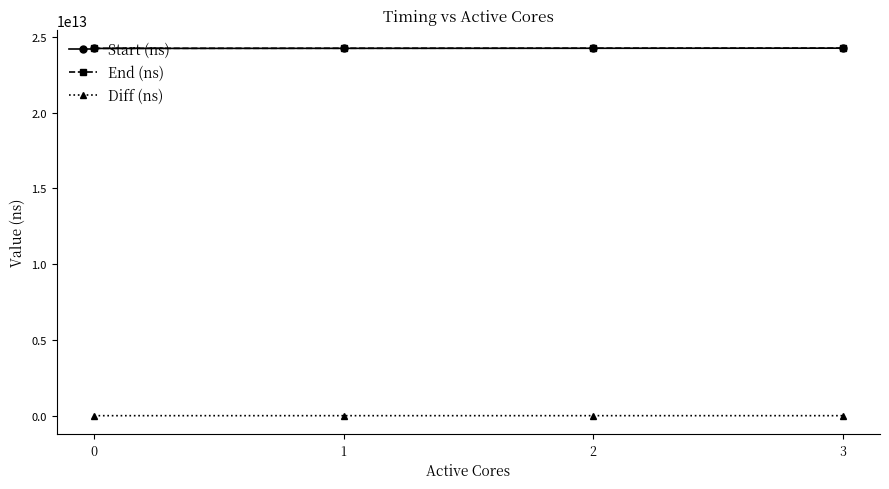

True or false: Start (ns) and End (ns) cross at least once.

False